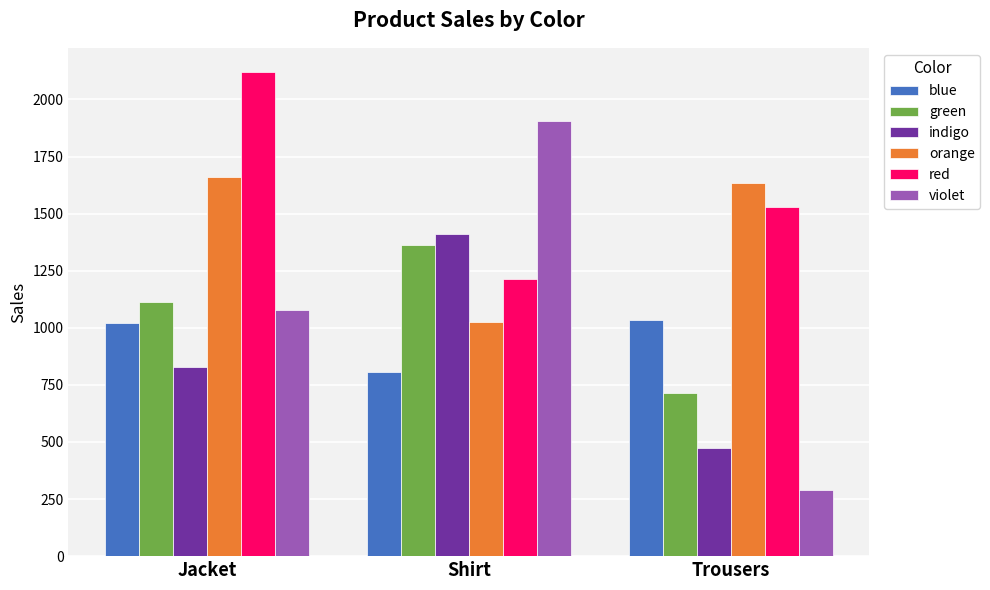

What is the difference between the violet values at Shirt and Jacket?

829